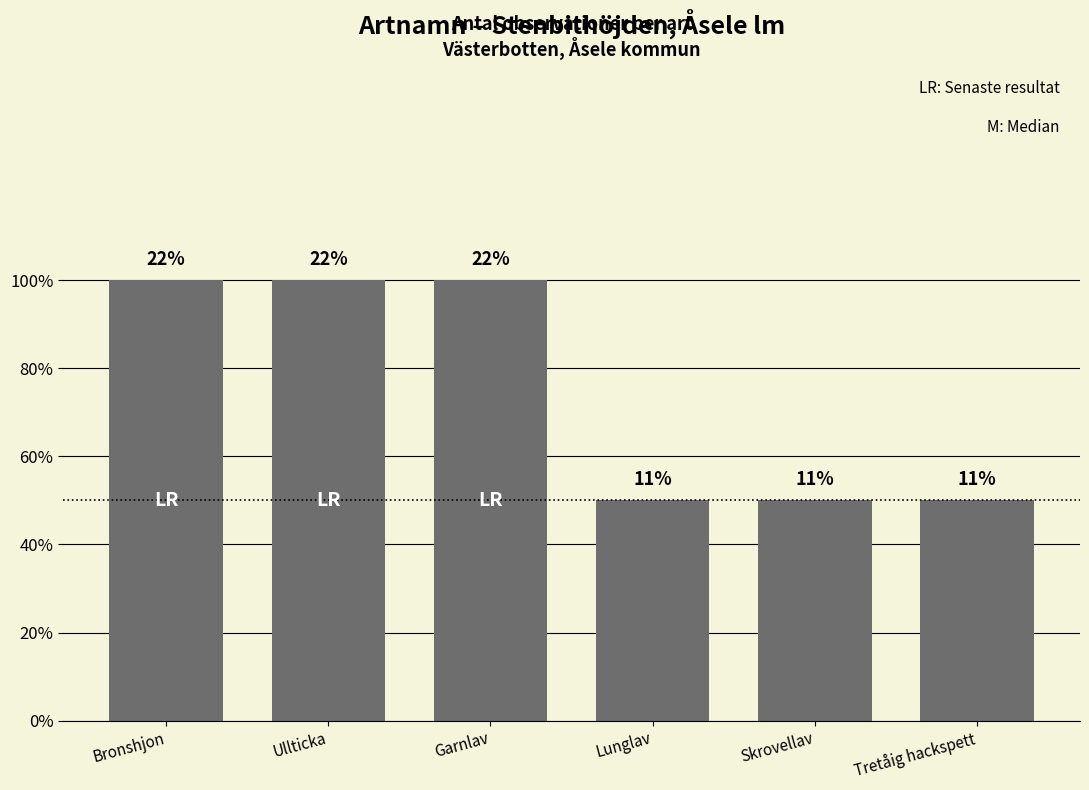

Does the chart contain any negative values?

No